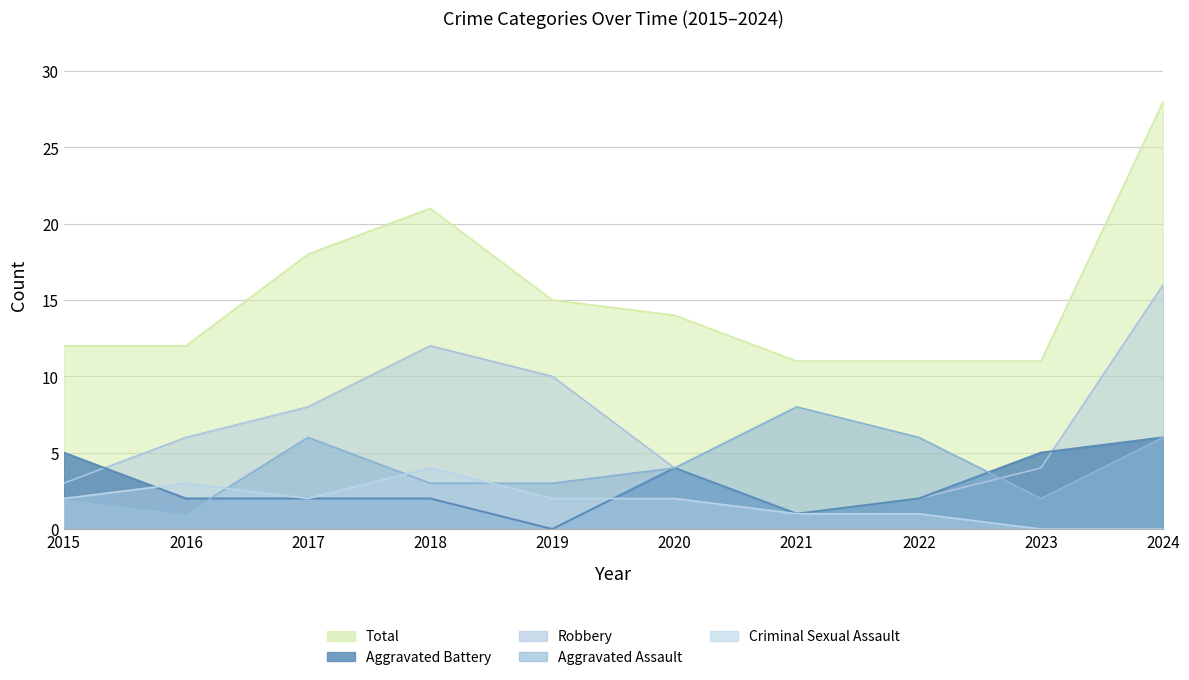

At how many categories does at least one series exceed 8?

10